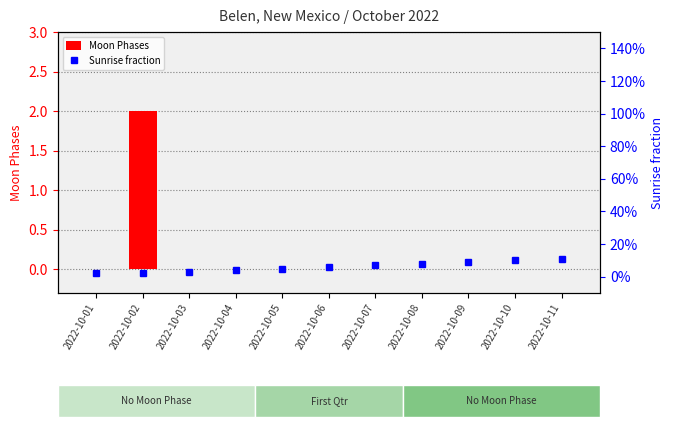

Reading left to right, extract all data points from this chart.

Moon Phases: 2022-10-01=0.0	2022-10-02=2.0	2022-10-03=0.0	2022-10-04=0.0	2022-10-05=0.0	2022-10-06=0.0	2022-10-07=0.0	2022-10-08=0.0	2022-10-09=0.0	2022-10-10=0.0	2022-10-11=0.0
Sunrise fraction: 2022-10-01=0.0	2022-10-02=0.0	2022-10-03=0.0	2022-10-04=0.0	2022-10-05=0.0	2022-10-06=0.1	2022-10-07=0.1	2022-10-08=0.1	2022-10-09=0.1	2022-10-10=0.1	2022-10-11=0.1